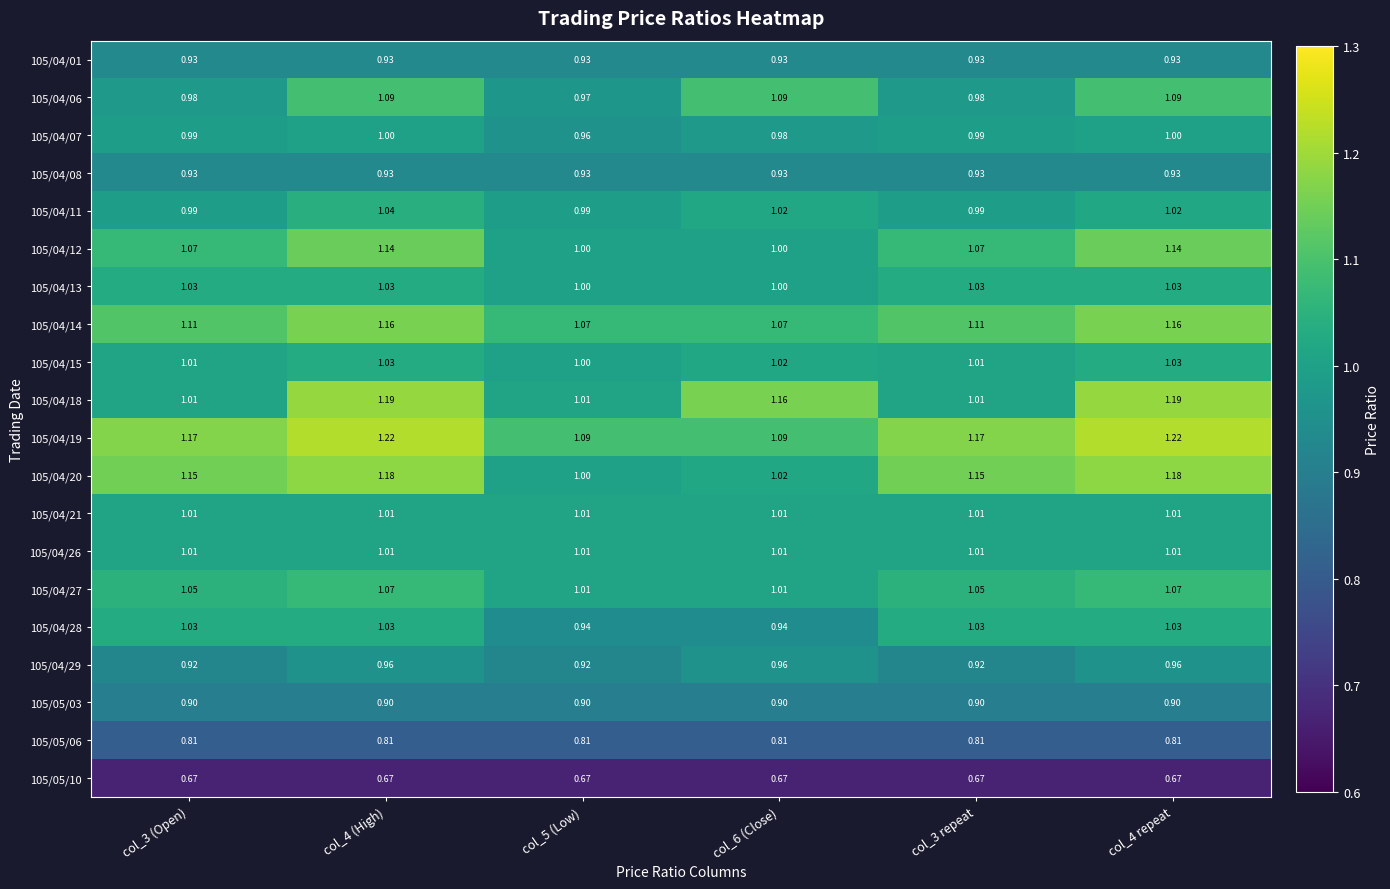

Rank the series by their maximum value, from highest to lowest.

105/04/19, 105/04/18, 105/04/20, 105/04/14, 105/04/12, 105/04/06, 105/04/27, 105/04/11, 105/04/13, 105/04/15, 105/04/28, 105/04/21, 105/04/26, 105/04/07, 105/04/29, 105/04/01, 105/04/08, 105/05/03, 105/05/06, 105/05/10